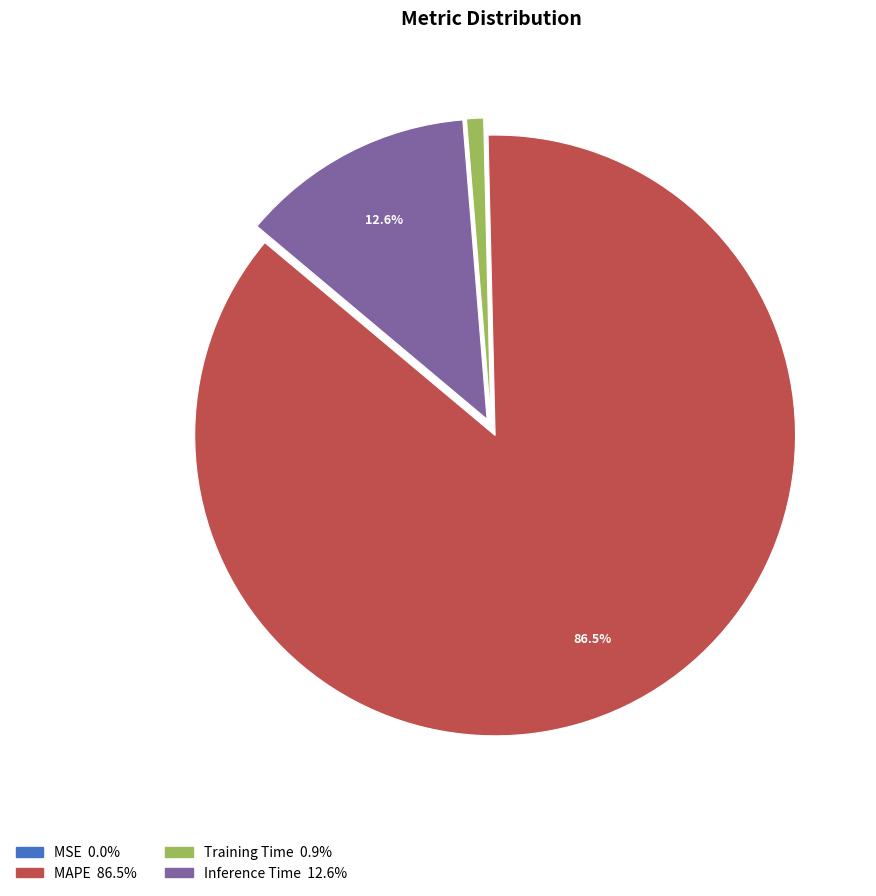

Is the sum of MAPE and Inference Time greater than half?

Yes